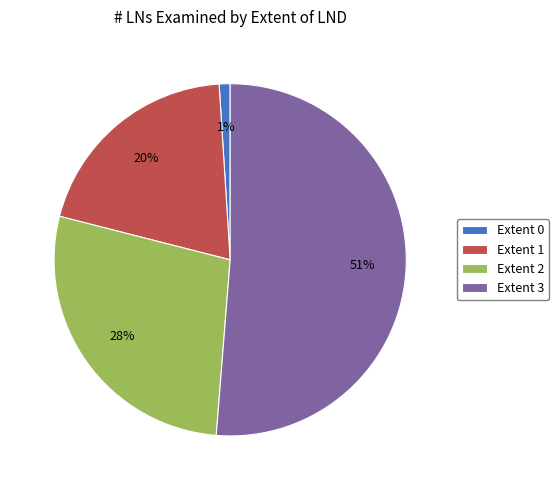

Is there any slice that represents more than half of the pie?

Yes